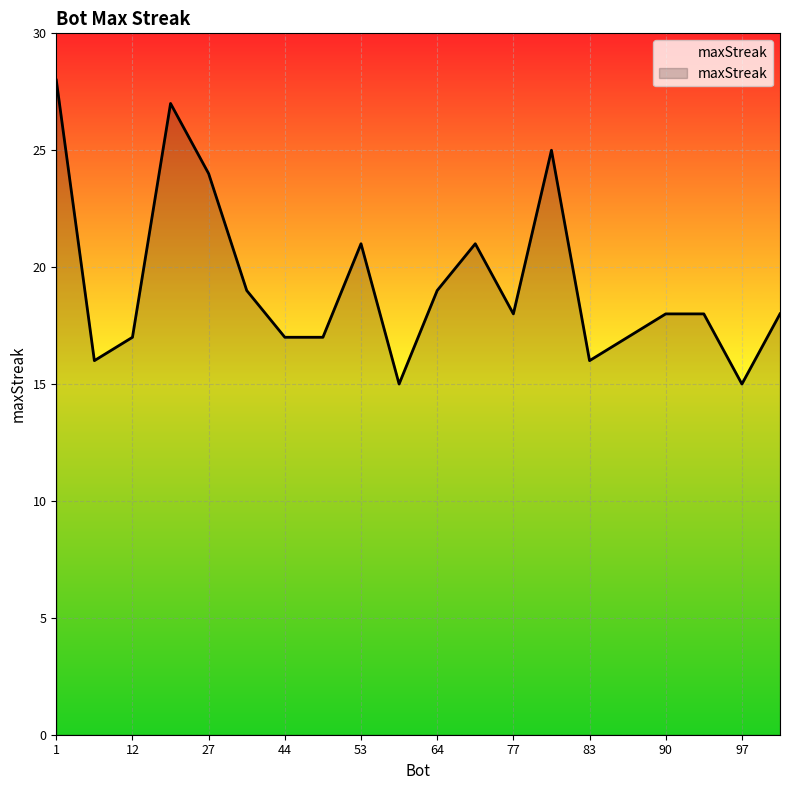

What is the minimum value shown in the chart?

15